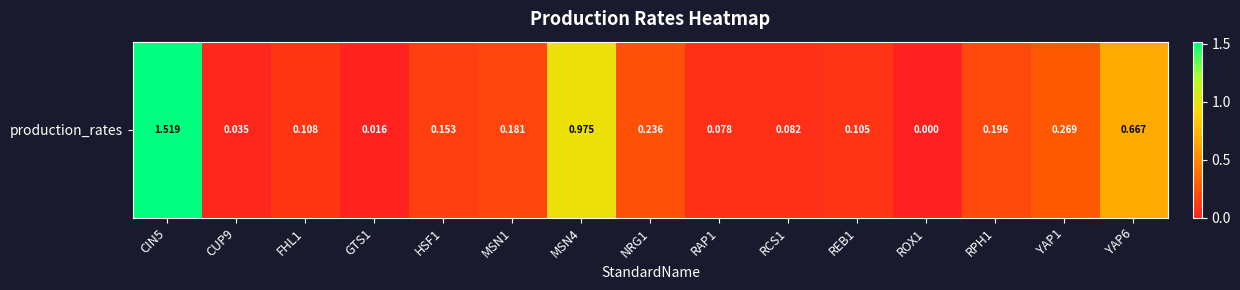

Between FHL1 and YAP6, which is larger?

YAP6